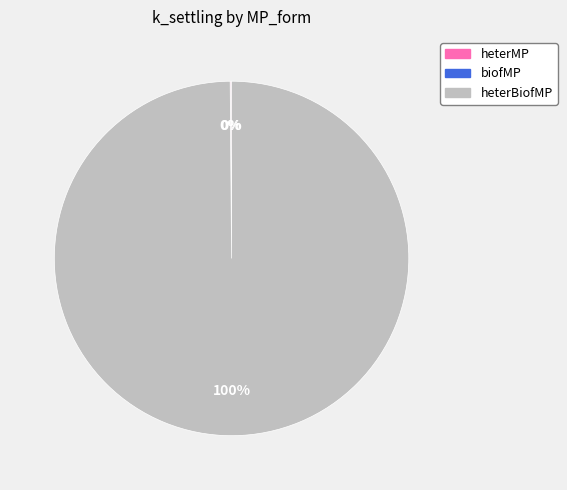

The heterBiofMP slice represents 100% of the pie. True or false?

True